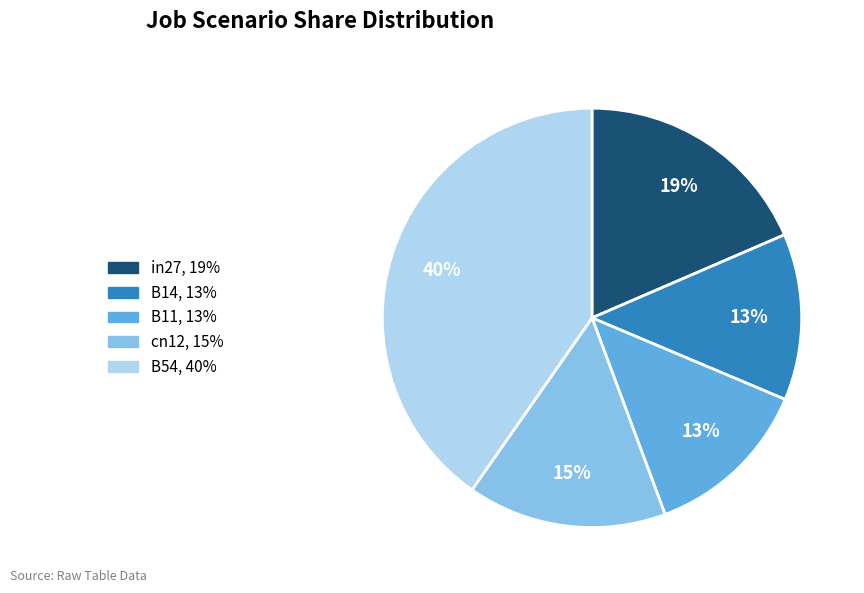

Is it true that cn12 is 15% of the pie?

True